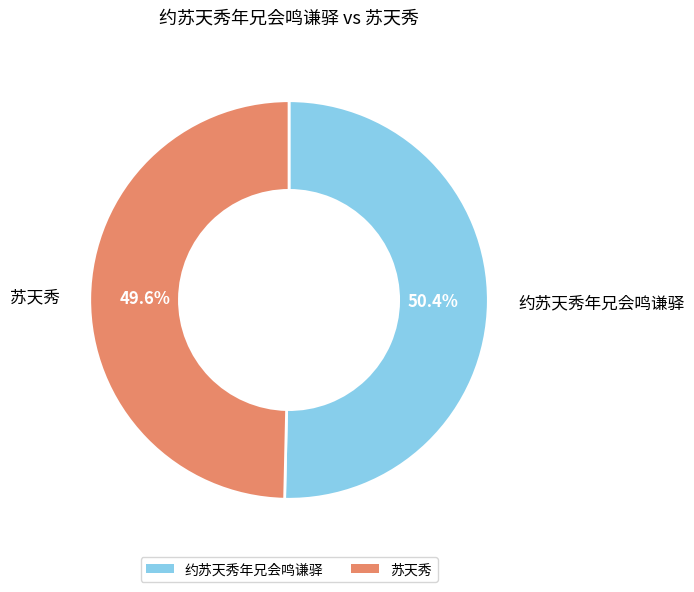

What is the smallest slice in the pie chart?

苏天秀